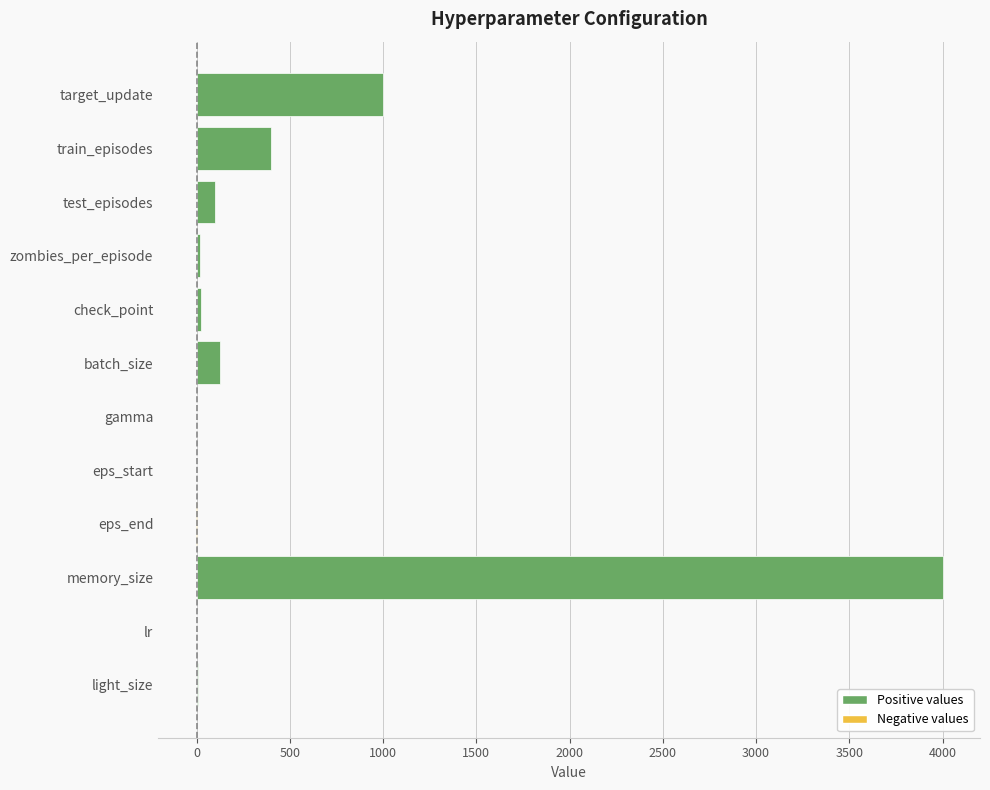

How many distinct data groups are displayed?

1